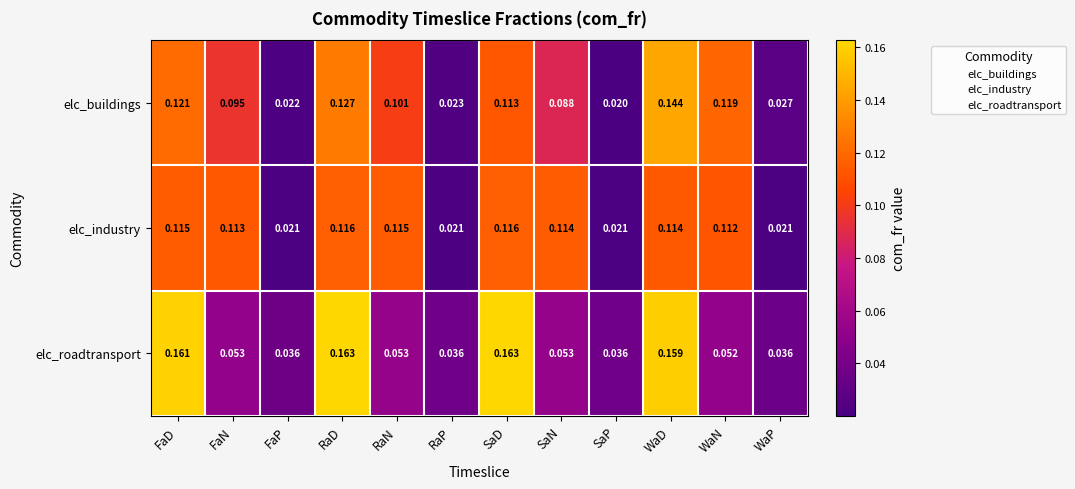

At which label does elc_buildings reach its minimum?

SaP